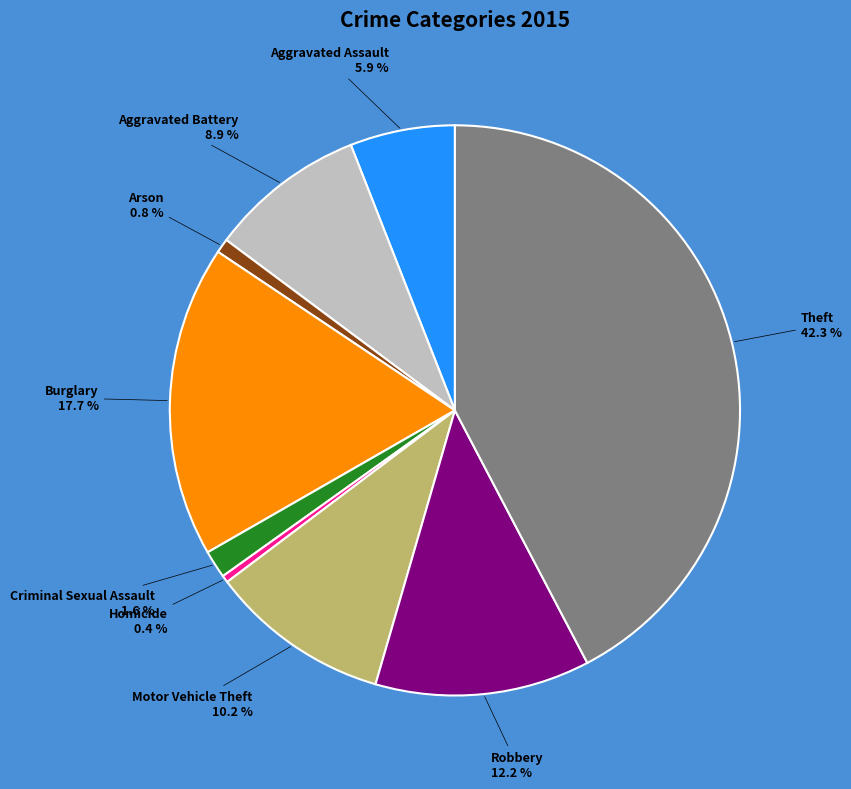

Is there any slice that represents more than half of the pie?

No